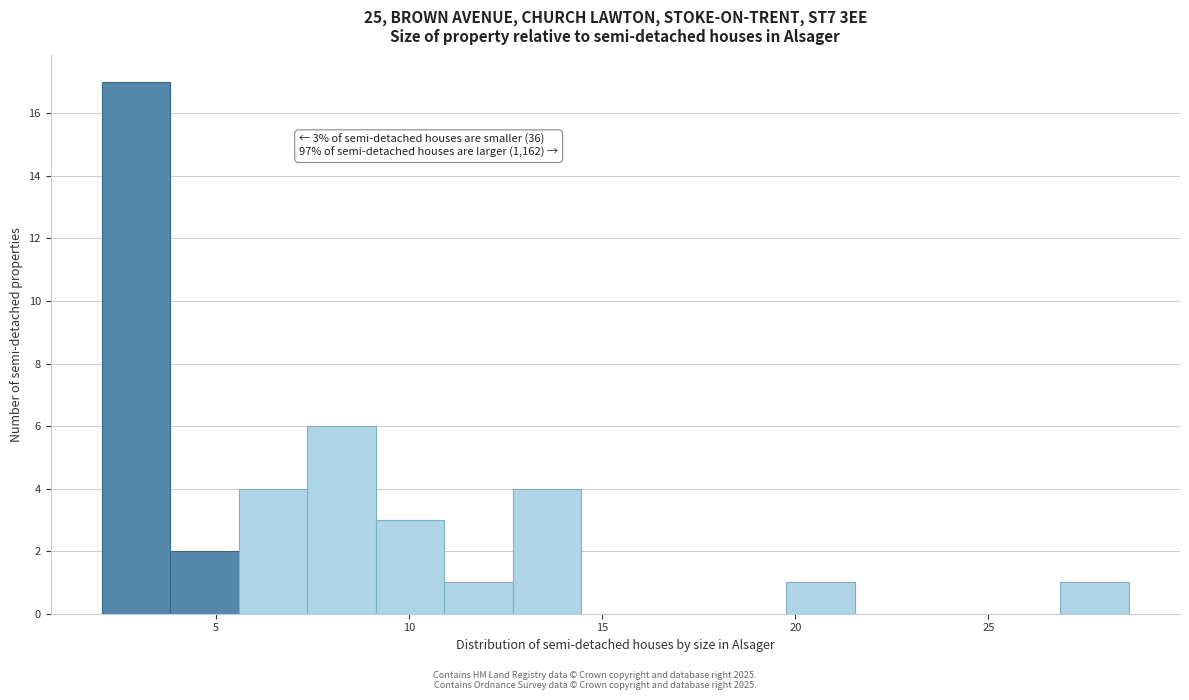

Around what value on the x-axis is the tallest bar? Give the approximate position of its centre, as read against the axis.

3.0